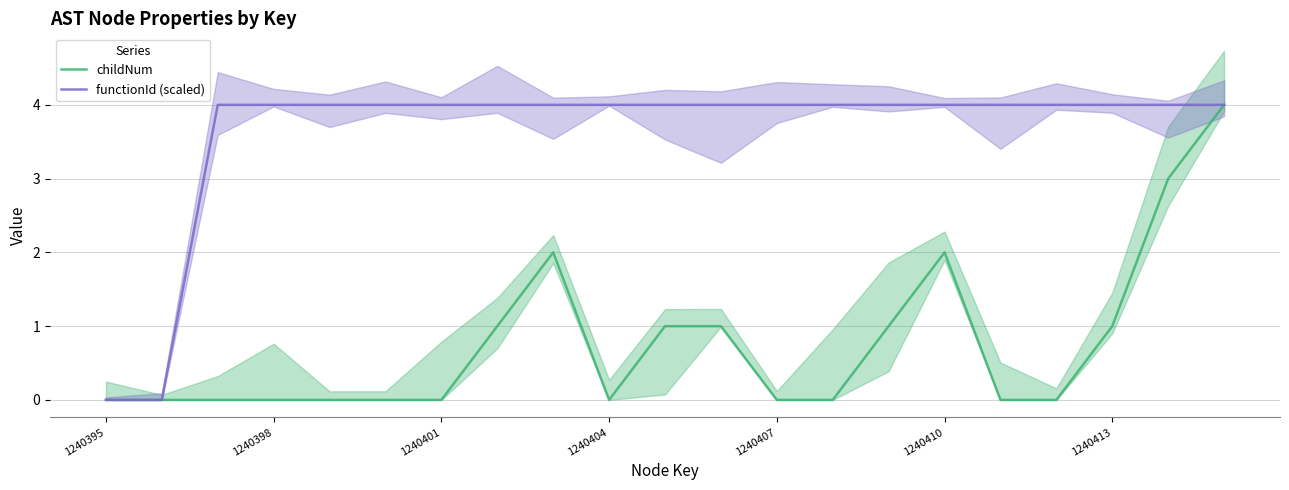

True or false: childNum and functionId (scaled) cross at least once.

False